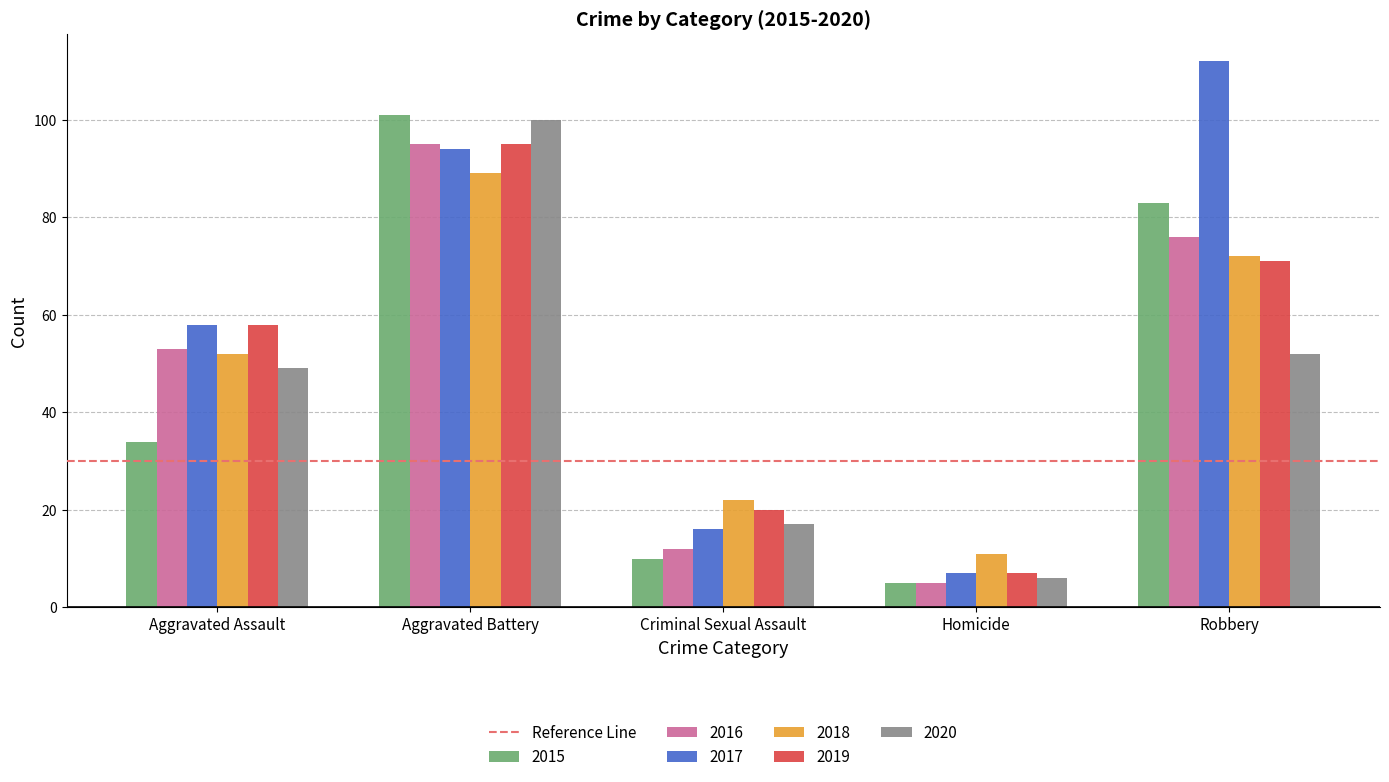

What is the value of the 2020 bar at the 4th from the left?

6